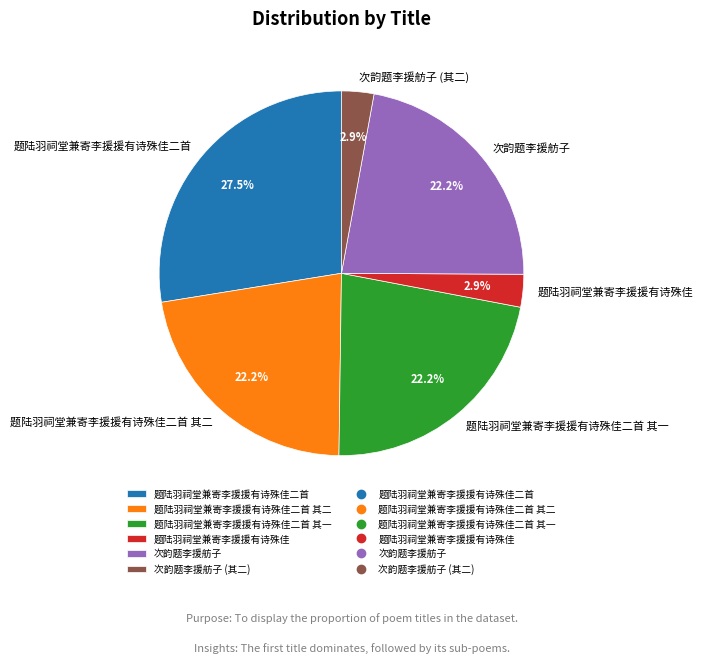

To the nearest percent, what is the difference between the largest and smallest slice percentages?

25%